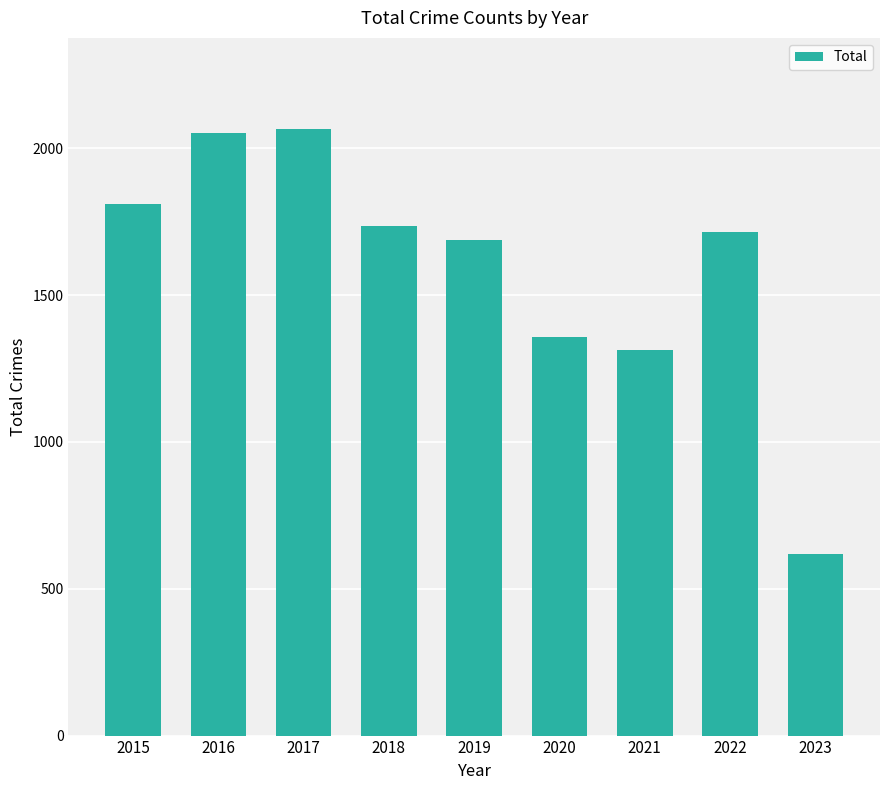

What is the maximum value shown in the chart?

2066